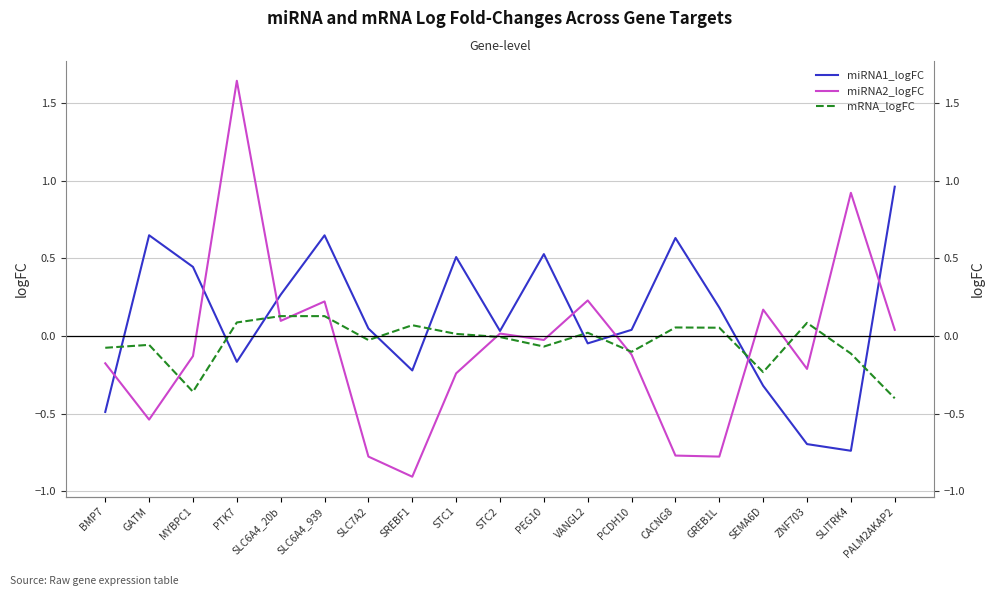

List the labels in order of mRNA_logFC value, smallest first.

PALM2AKAP2, MYBPC1, SEMA6D, SLITRK4, PCDH10, BMP7, PEG10, GATM, SLC7A2, STC2, STC1, VANGL2, GREB1L, CACNG8, SREBF1, ZNF703, PTK7, SLC6A4_20b, SLC6A4_939